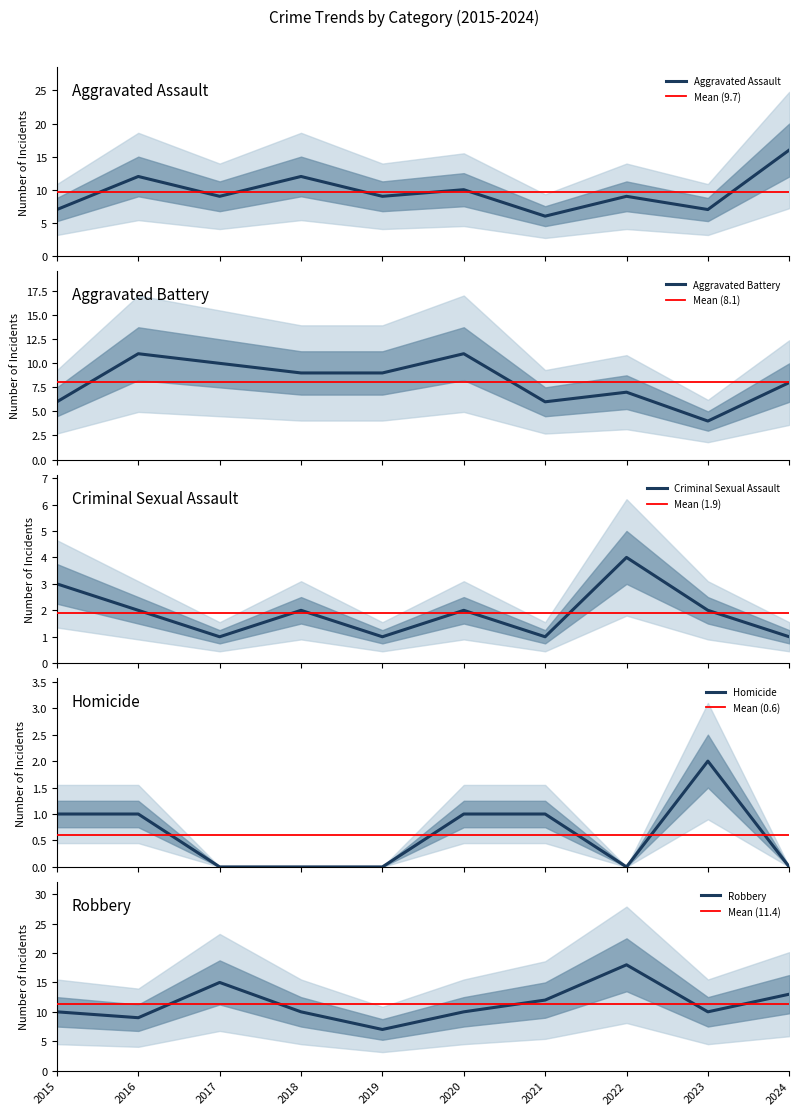

Does the chart have visible grid lines?

No